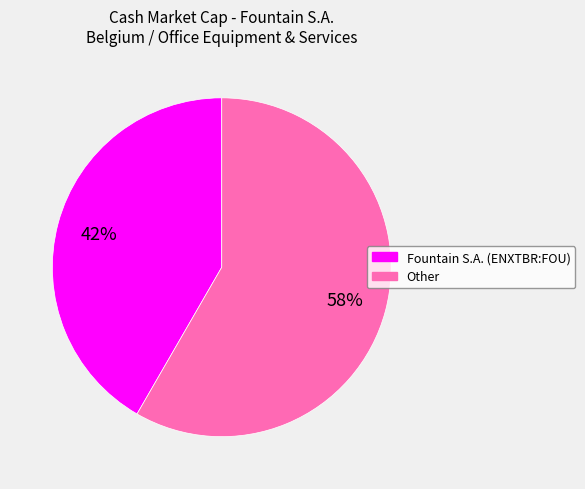

Rank the categories by value from lowest to highest.

Fountain S.A. (ENXTBR:FOU), Other